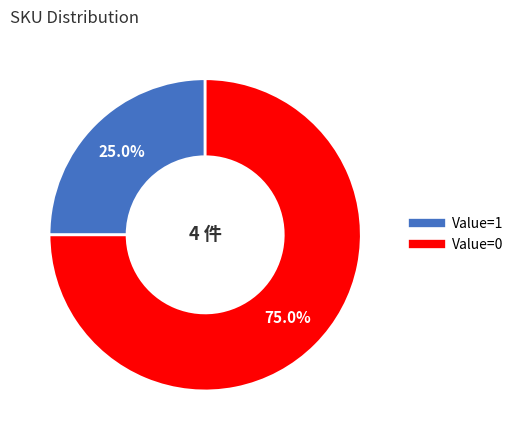

How many segments does this pie chart have?

2